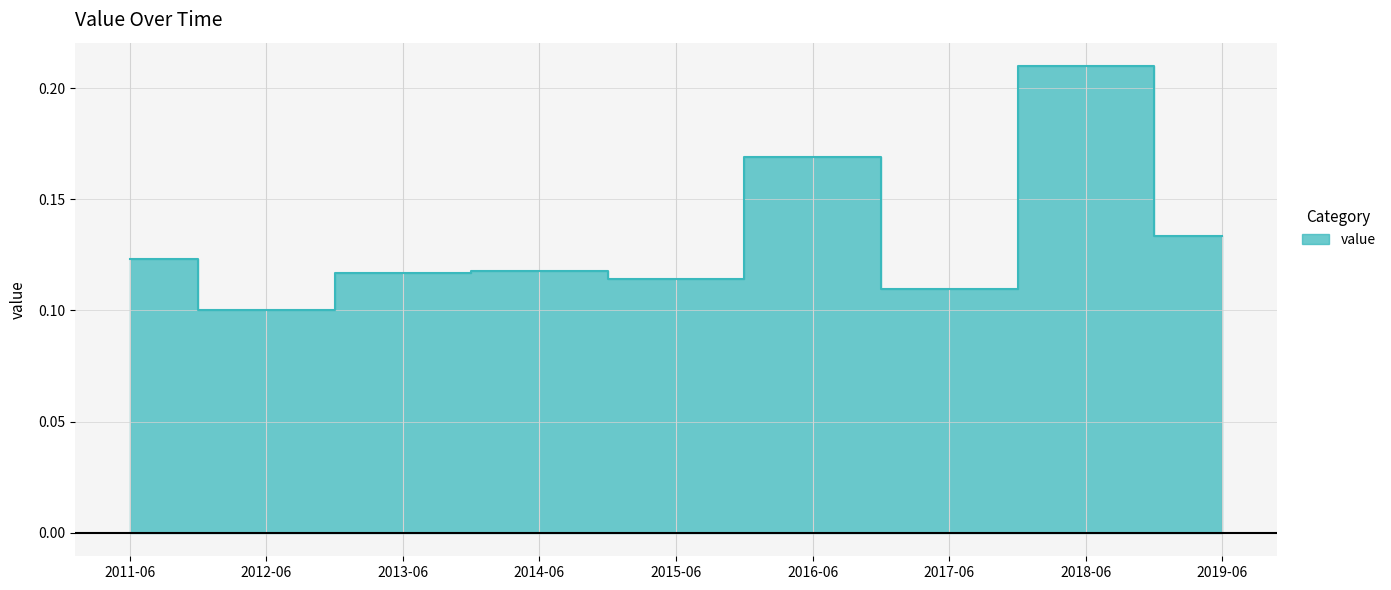

Rank the categories by value from highest to lowest.

2018-06, 2016-06, 2019-06, 2011-06, 2014-06, 2013-06, 2015-06, 2017-06, 2012-06